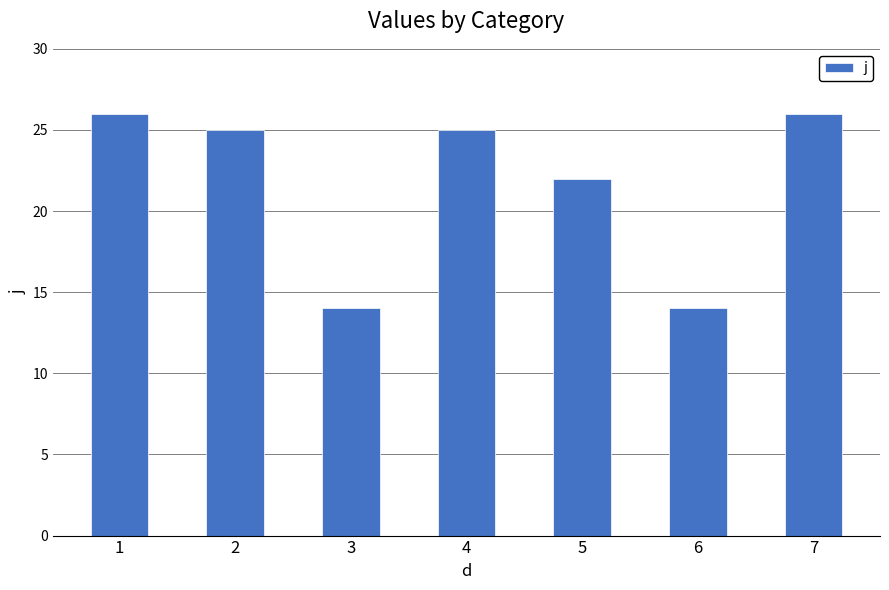

What is the ratio of the value at 7 to the value at 5?

1.2